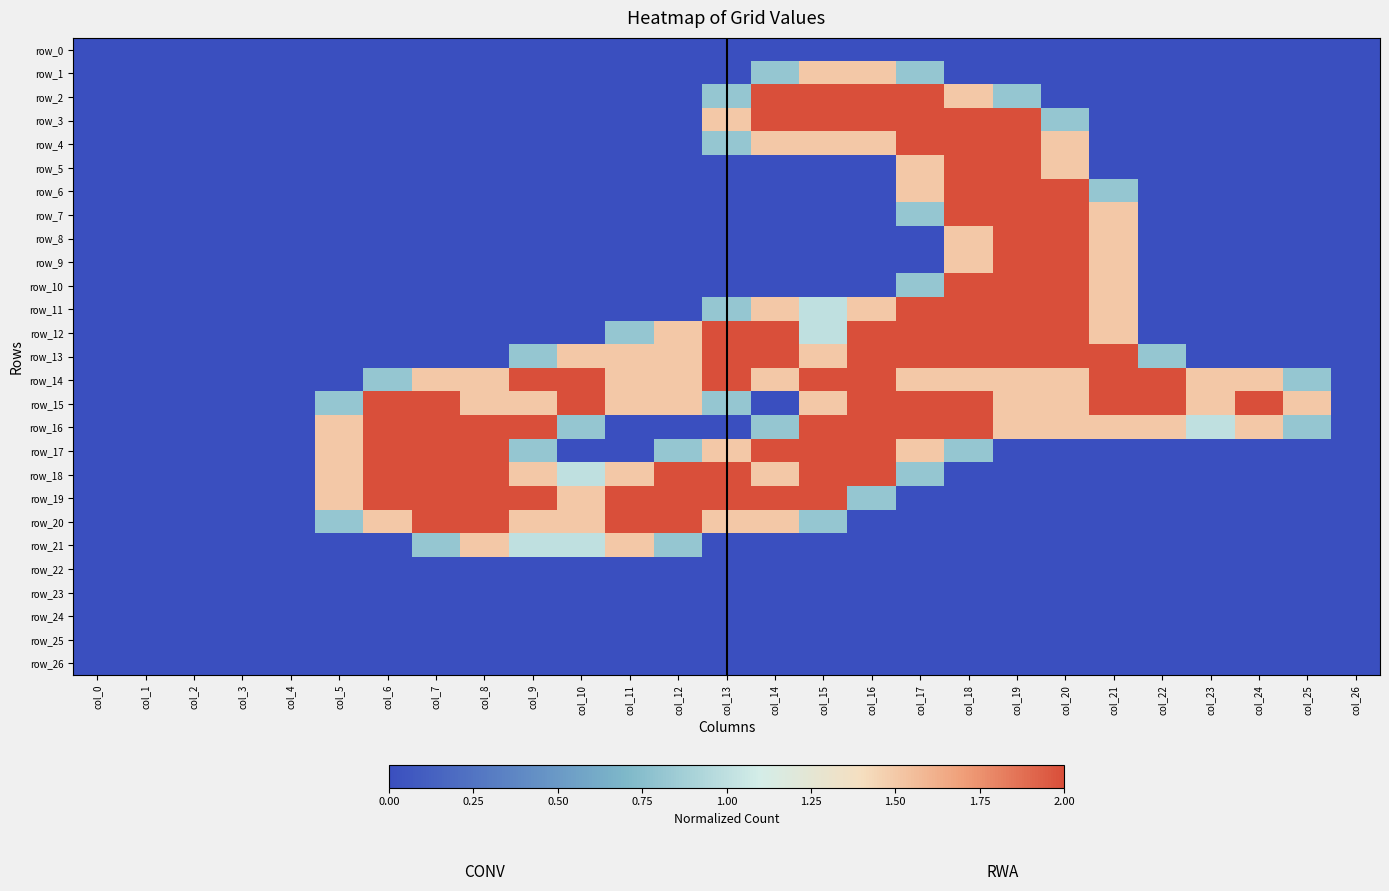

Rank the series by their maximum value, from highest to lowest.

row_2, row_3, row_4, row_5, row_6, row_7, row_8, row_9, row_10, row_11, row_12, row_13, row_14, row_15, row_16, row_17, row_18, row_19, row_20, row_1, row_21, row_0, row_22, row_23, row_24, row_25, row_26